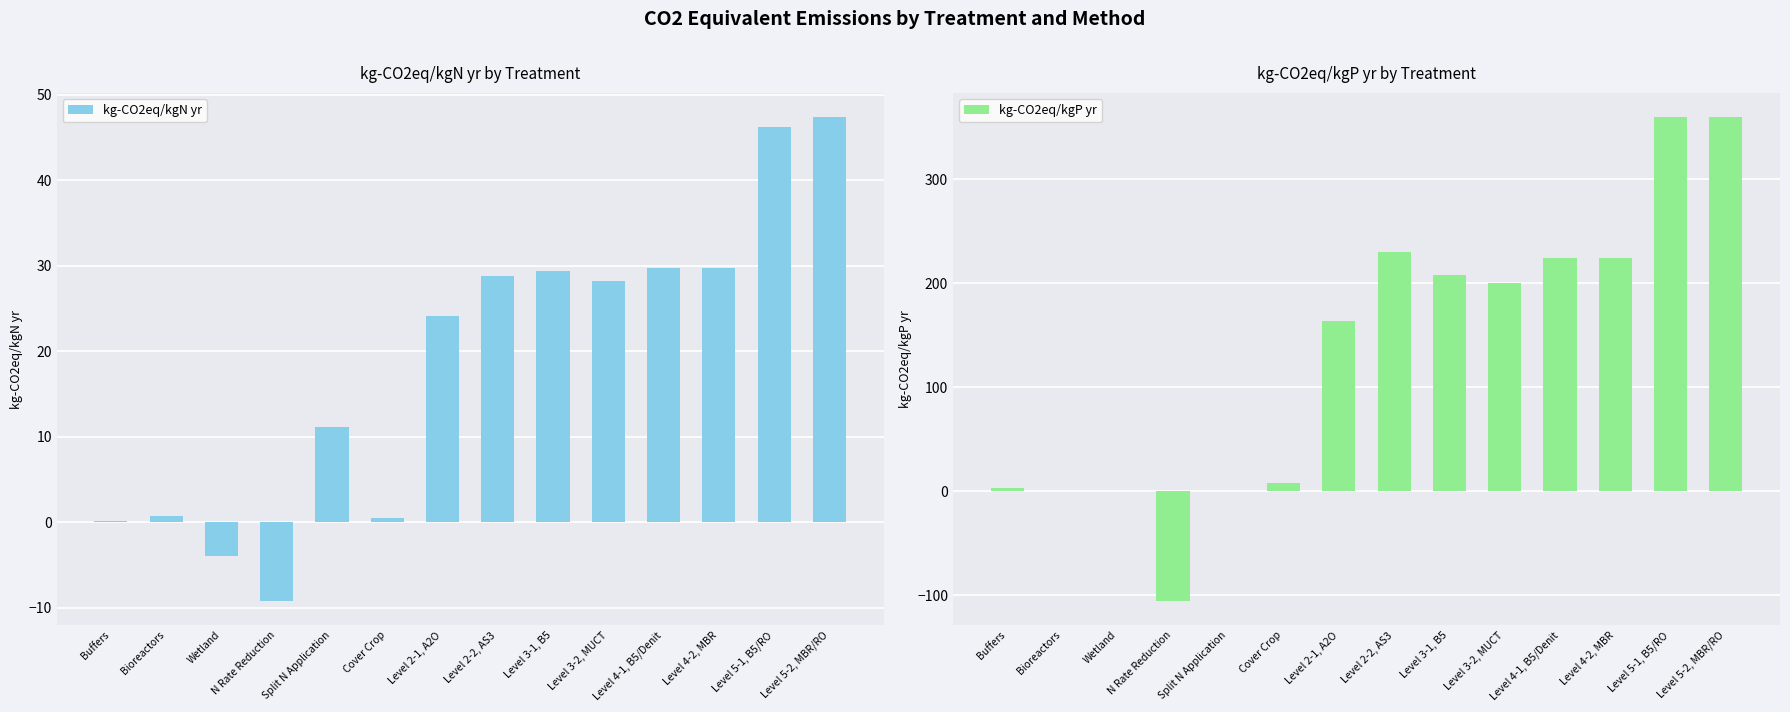

How many groups of bars are there?

14